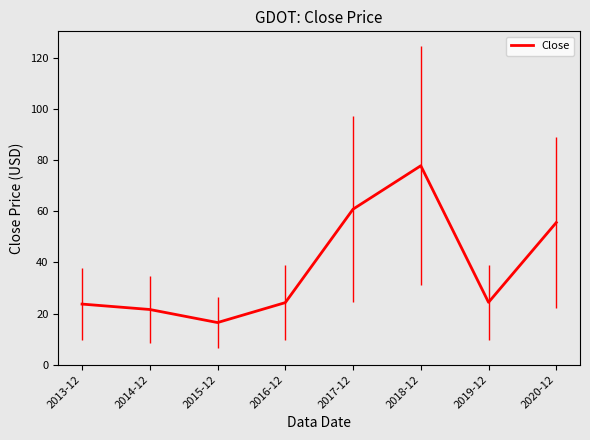

Which label corresponds to the largest value in the chart?

2018-12